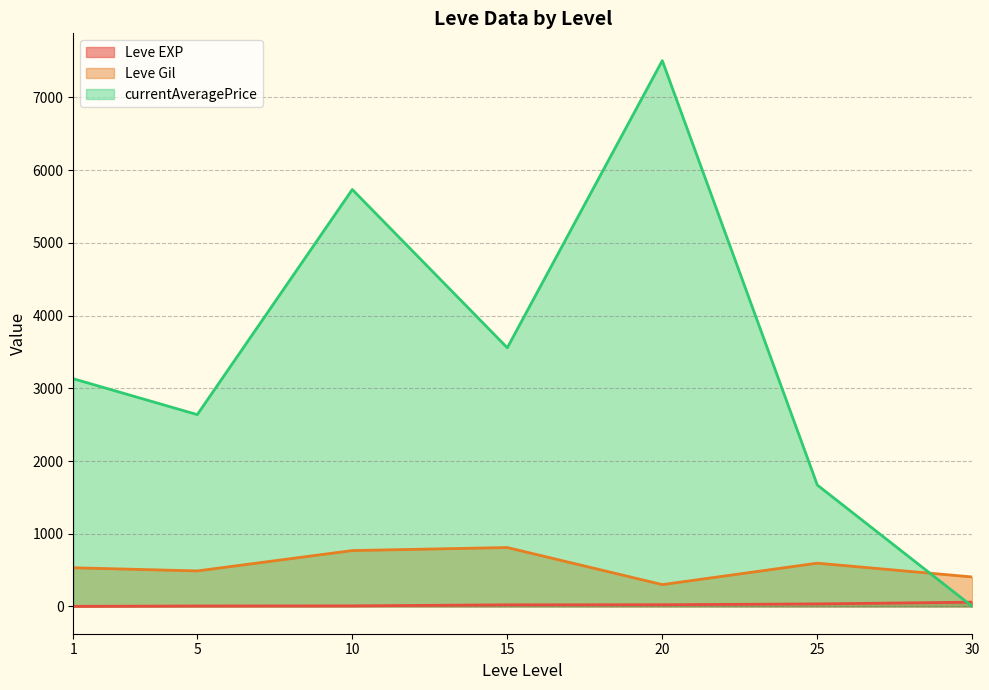

How many interior local peaks does the currentAveragePrice (line) series have?

2